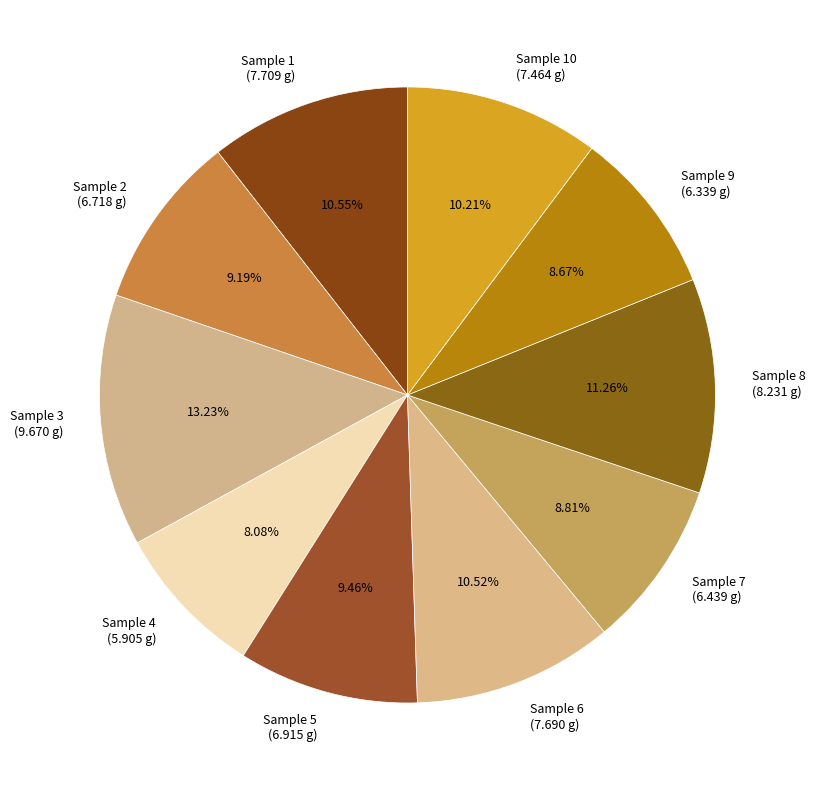

To the nearest percent, what is the difference between the largest and smallest slice percentages?

5%